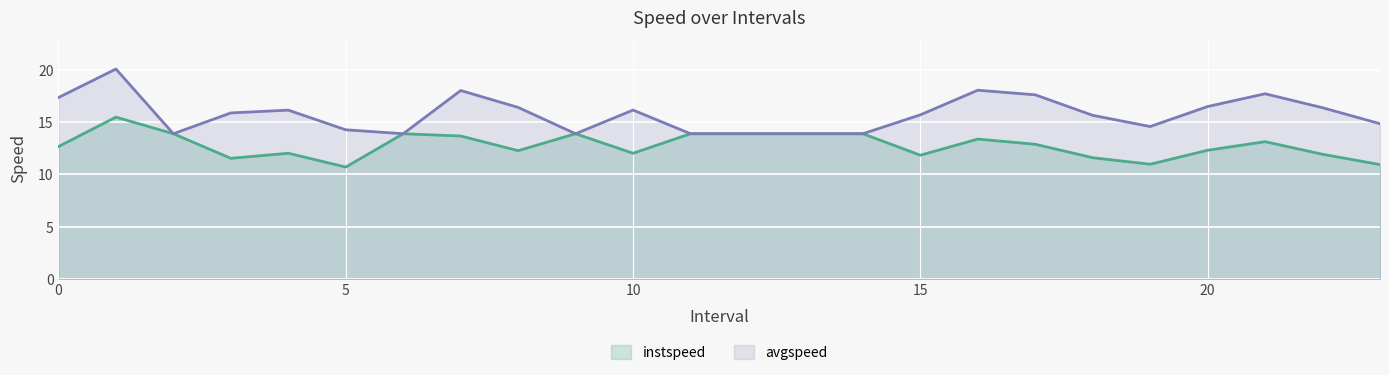

What is the minimum value shown in the chart?

10.7